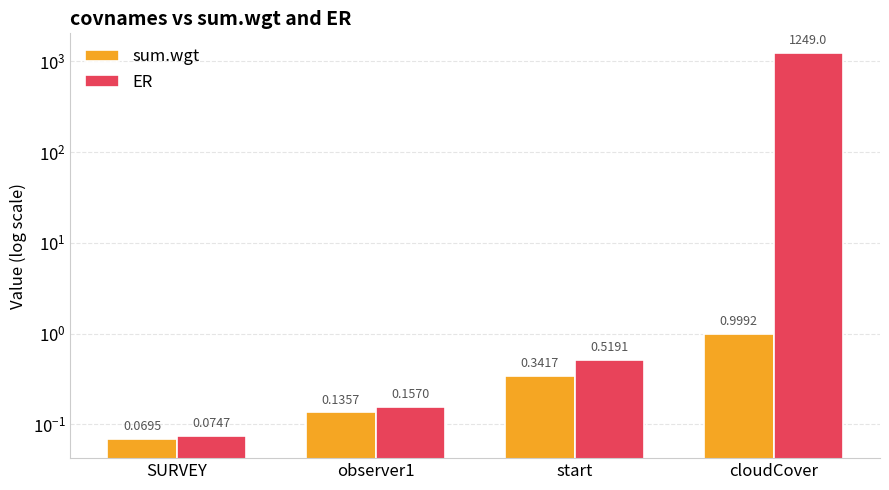

Which category has the highest value in the sum.wgt series?

cloudCover